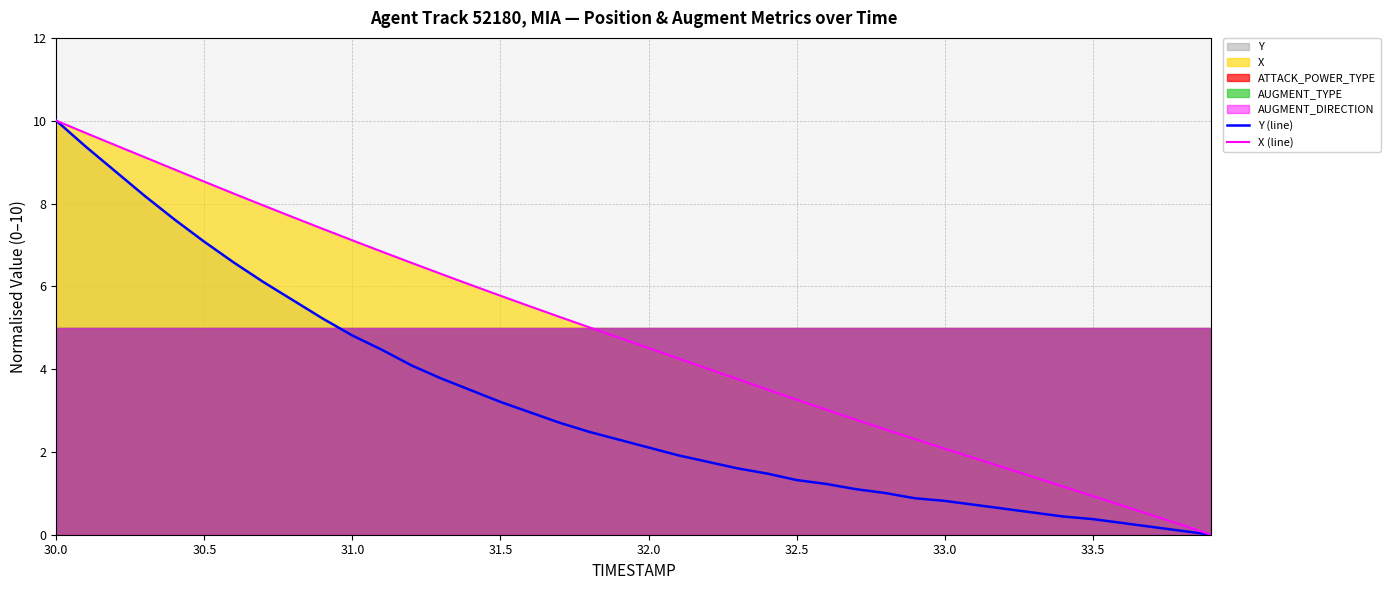

What is the value of the Y (line) point at the 2nd from the left?

9.4